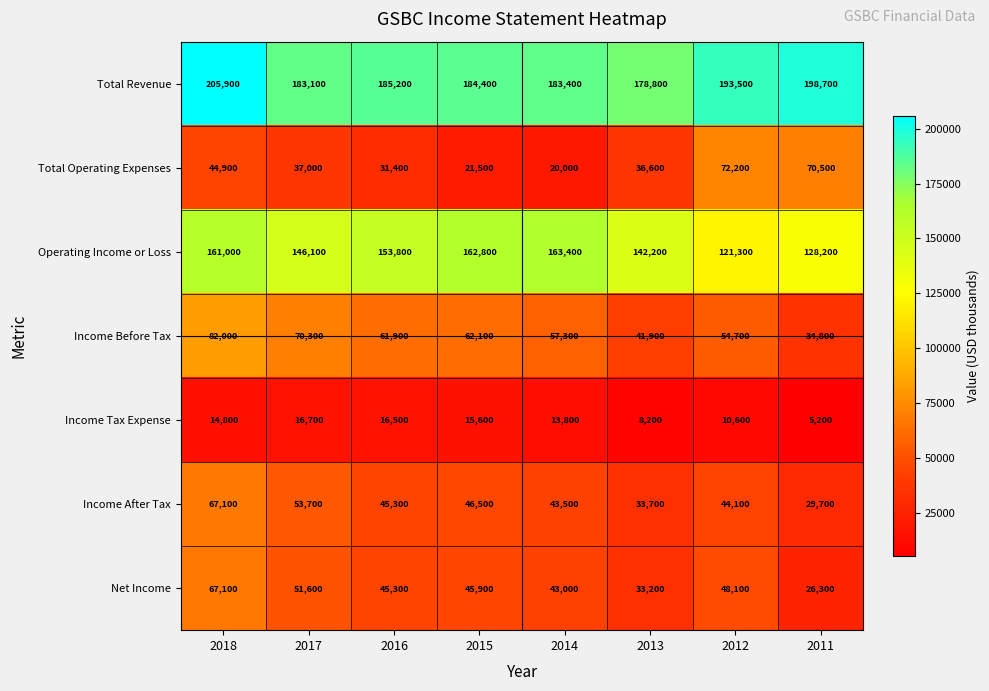

Which series has the widest spread of values?

Total Operating Expenses